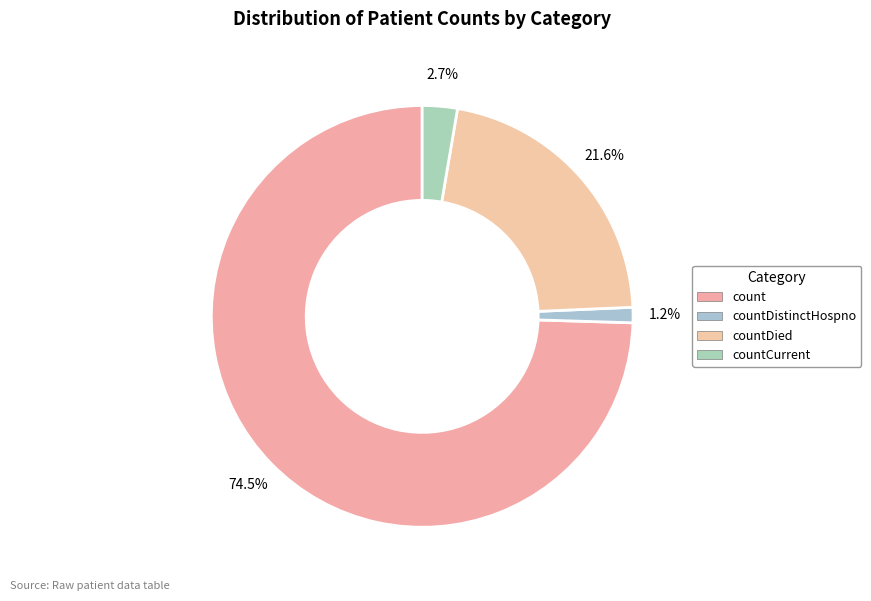

The countDied slice represents 22% of the pie. True or false?

True